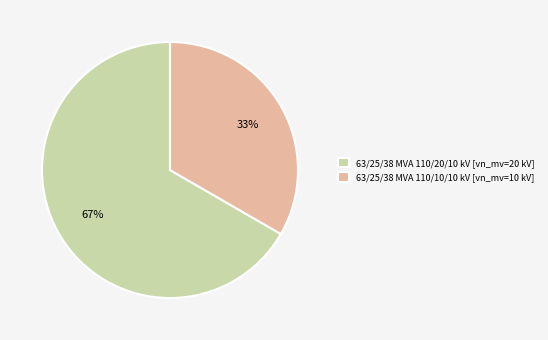

True or false: 63/25/38 MVA 110/20/10 kV accounts for 72% of the total.

False